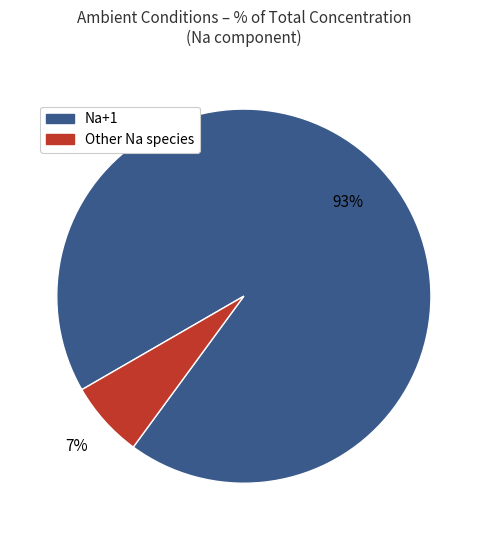

How many segments does this pie chart have?

2